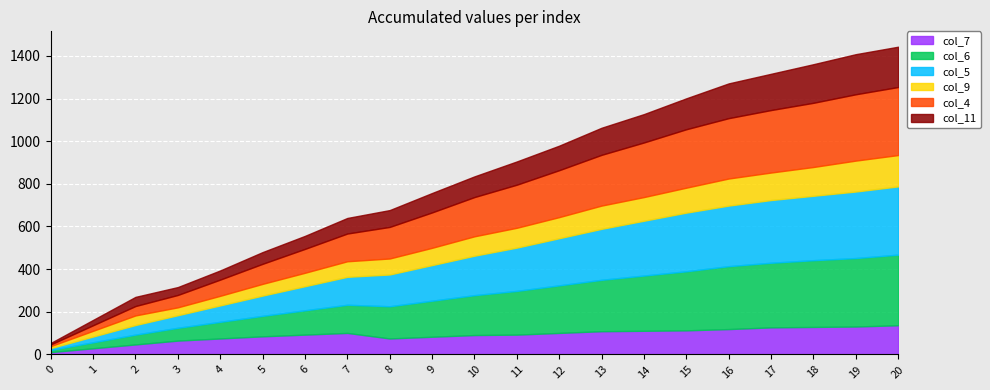

In col_7, how many points are higher than both neighbors (excluding endpoints)?

1